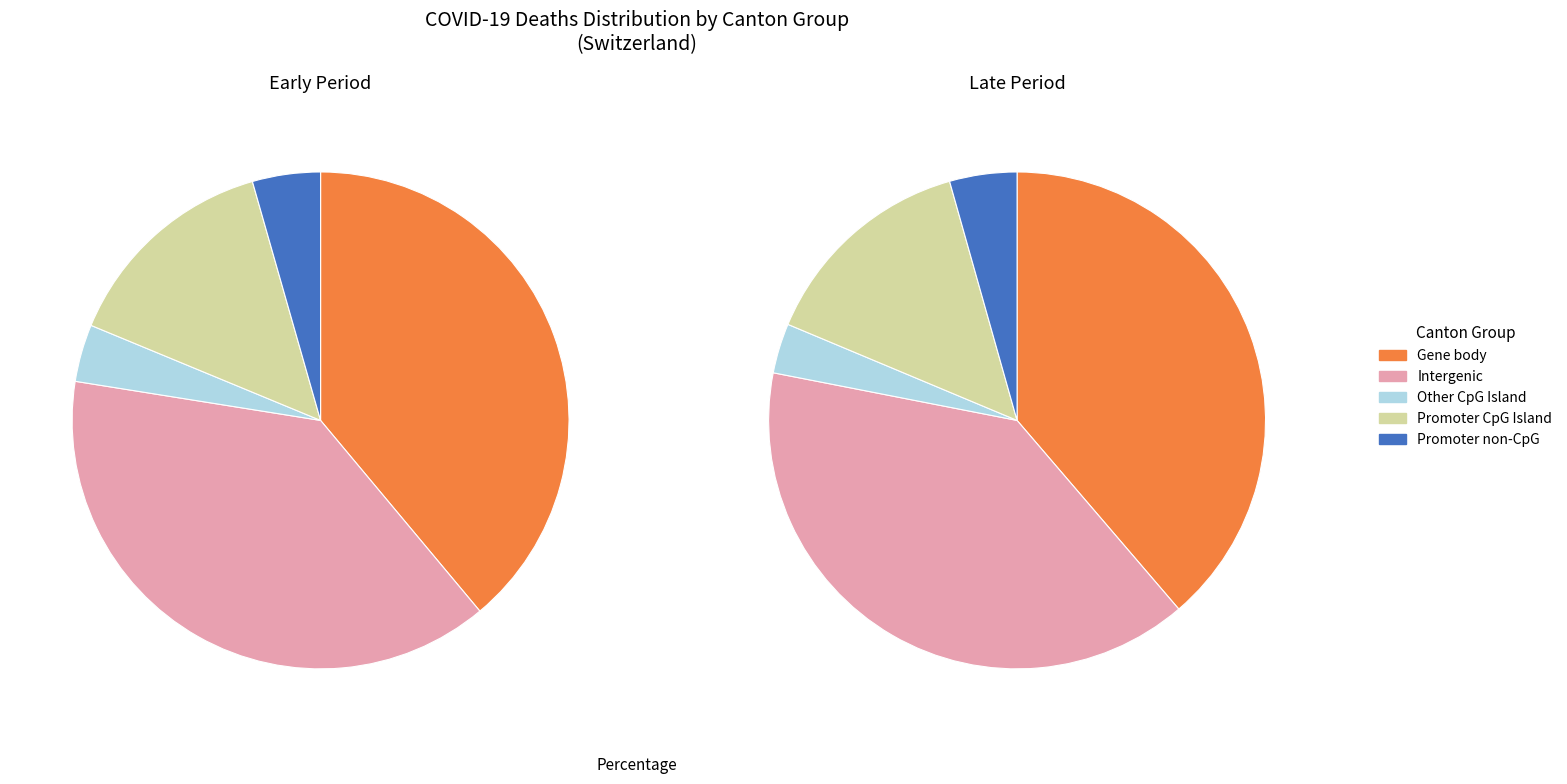

The SZ slice represents 1% of the pie. True or false?

False